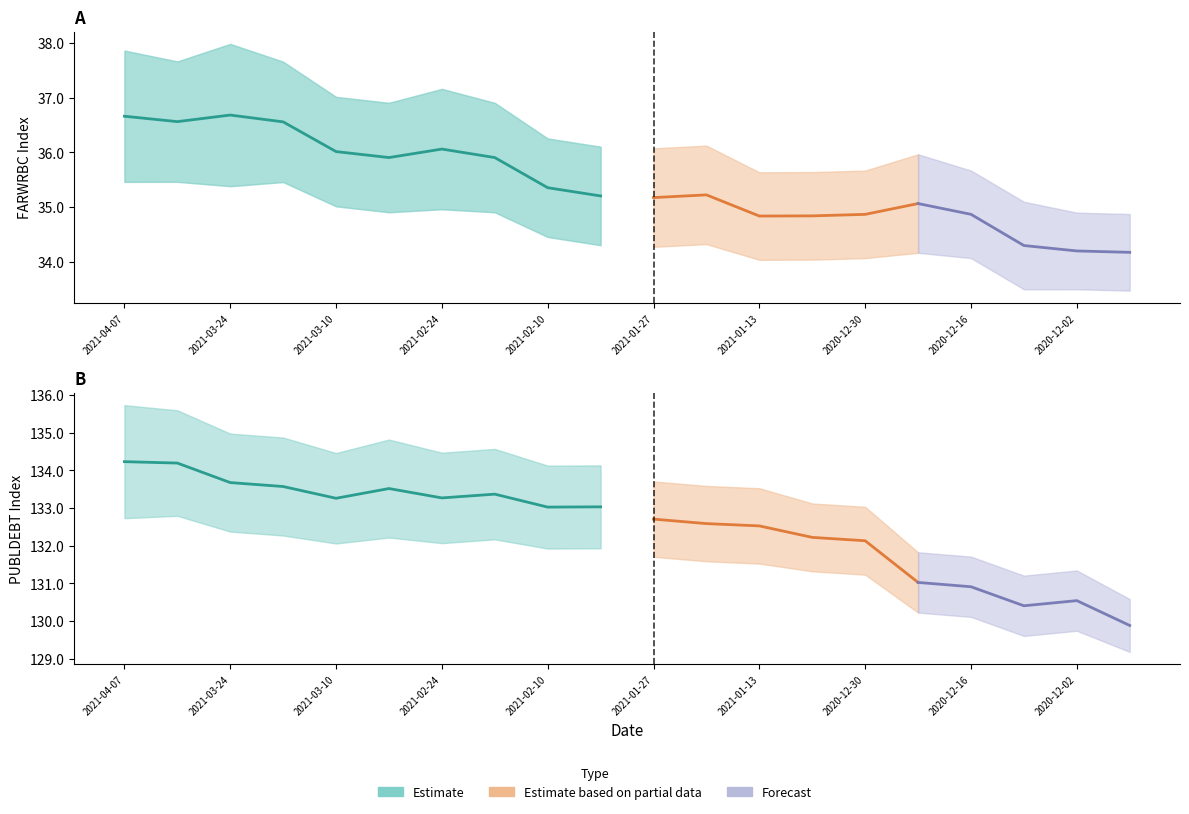

True or false: PUBLDEBT Index and FARWRBC Index cross at least once.

False